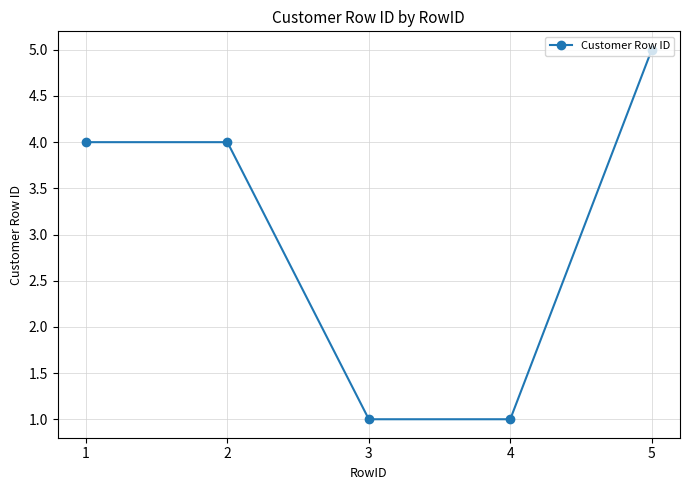

What is the difference between the maximum and minimum values?

4